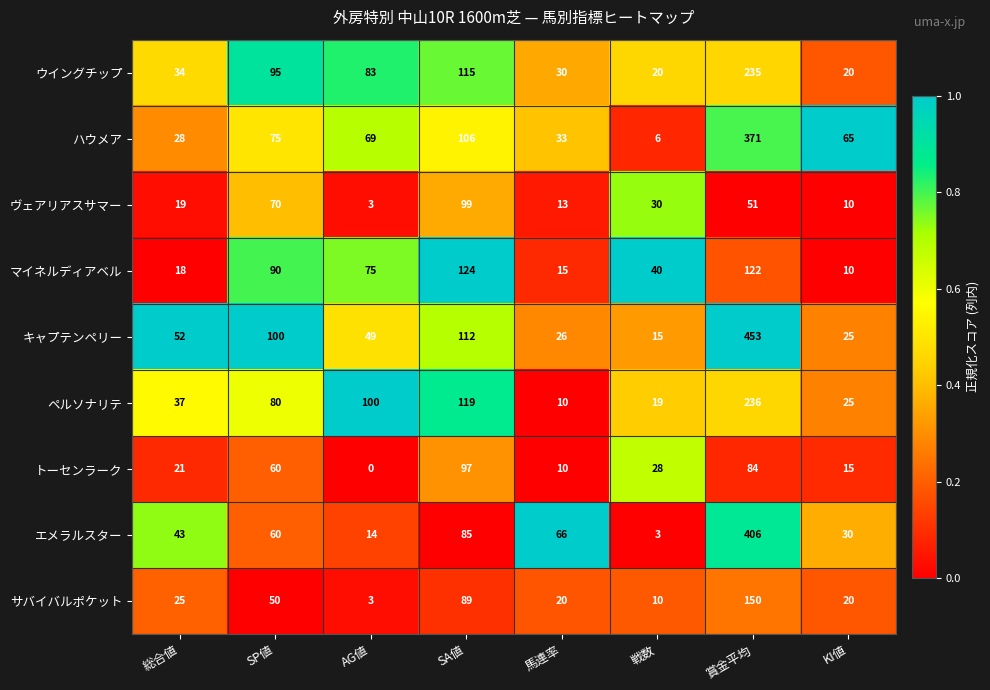

Read the ハウメア value at AG値.

69